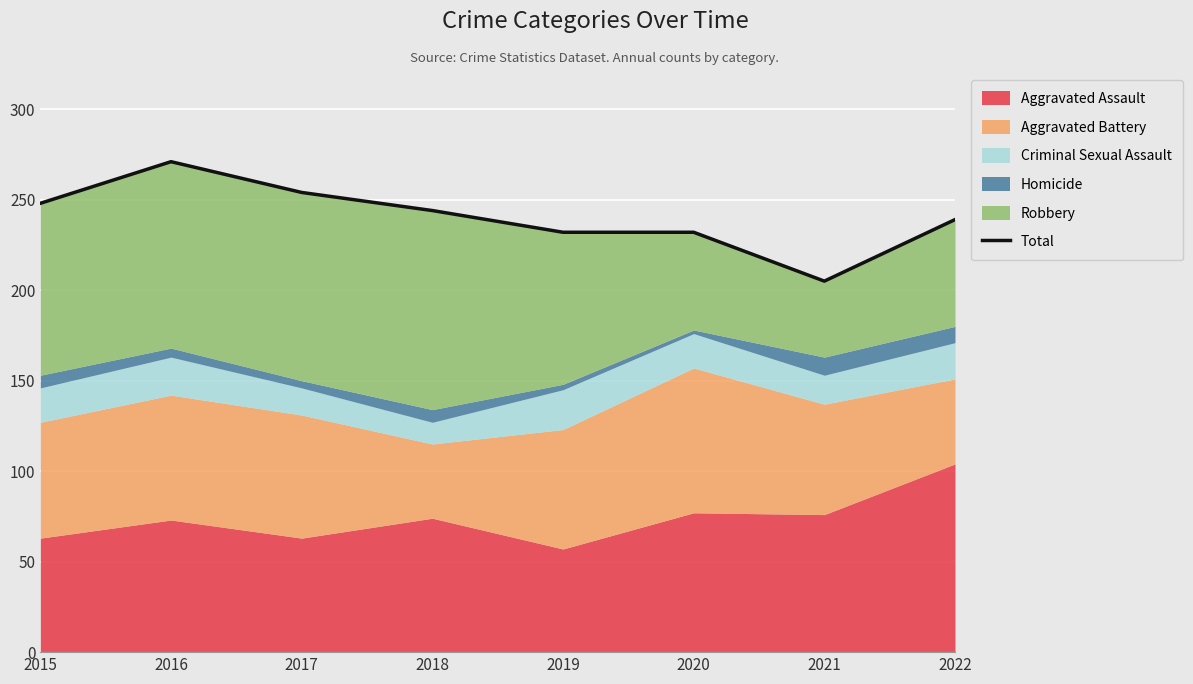

At which label is the value closest to 238?

2022